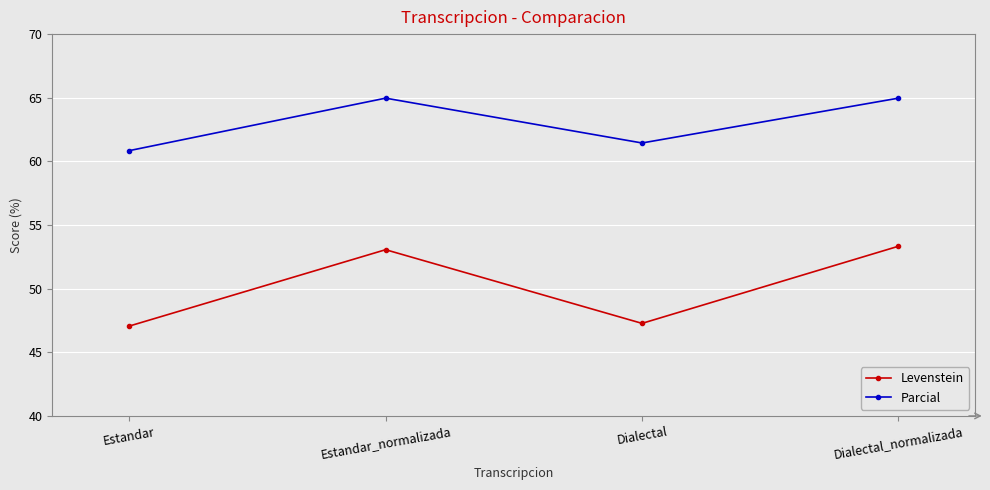

What is the difference between the maximum and second lowest values in the Parcial series?

3.5